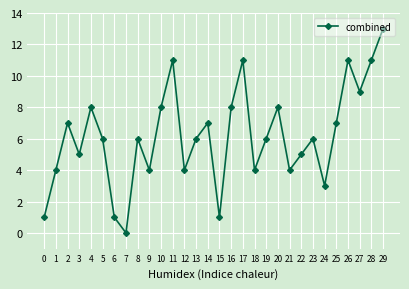

The chart shows a value of 0 at 6. True or false?

False